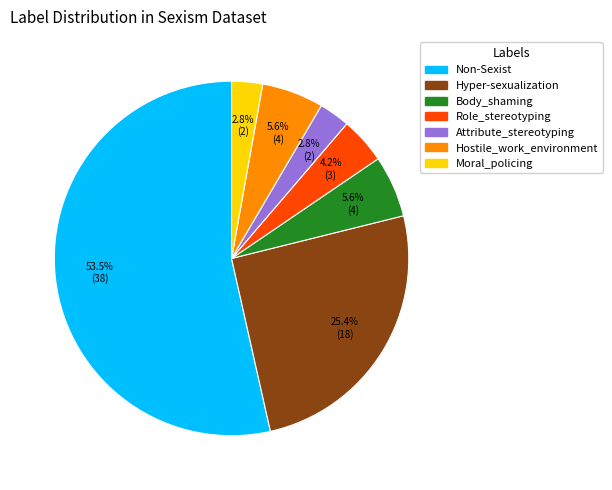

What percentage is the Moral_policing slice, to the nearest percent?

3%